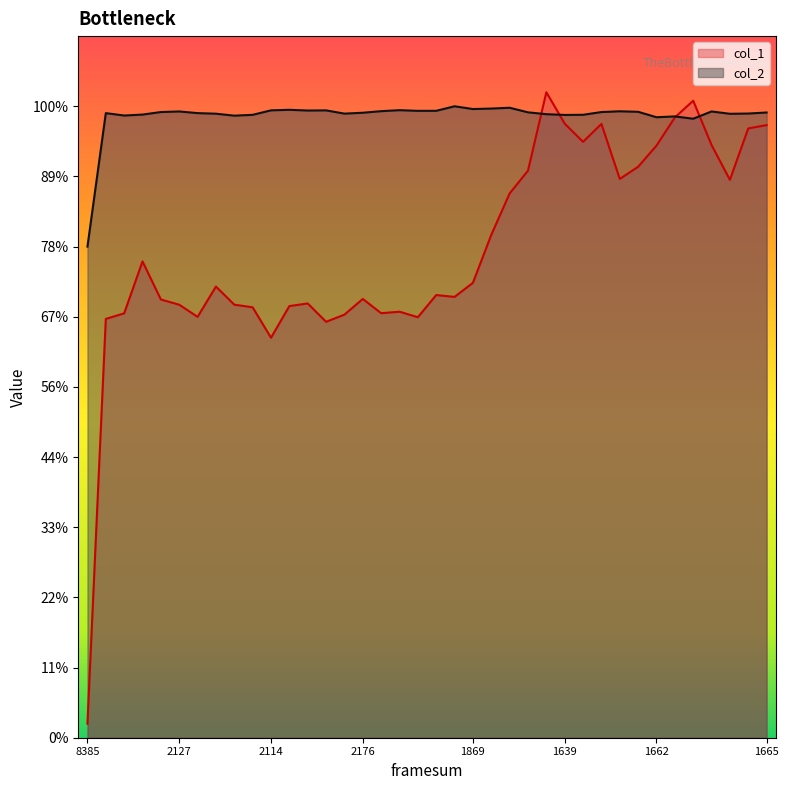

What is the label of the 29th point from the right?

2176